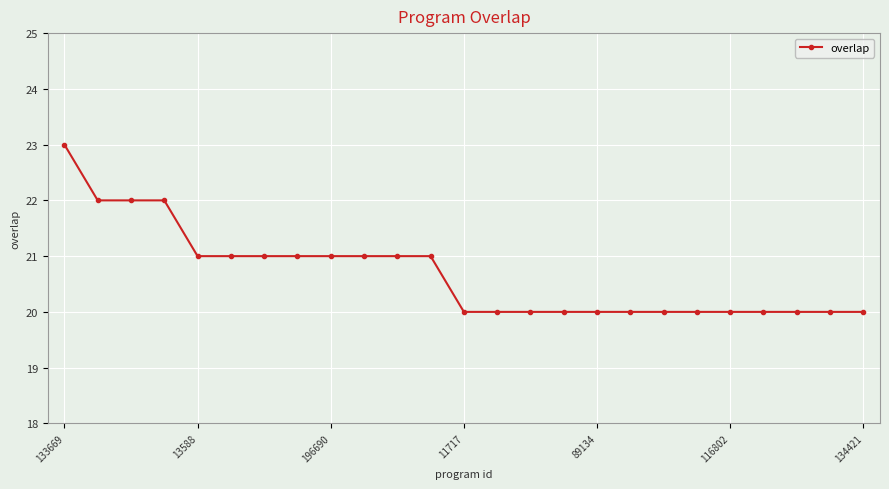

What is the value of the 5th point from the left?

21